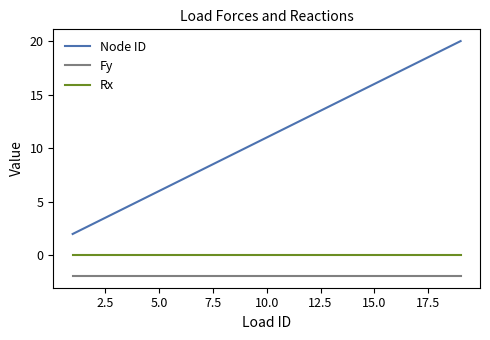

What is the greatest value displayed?

20.0